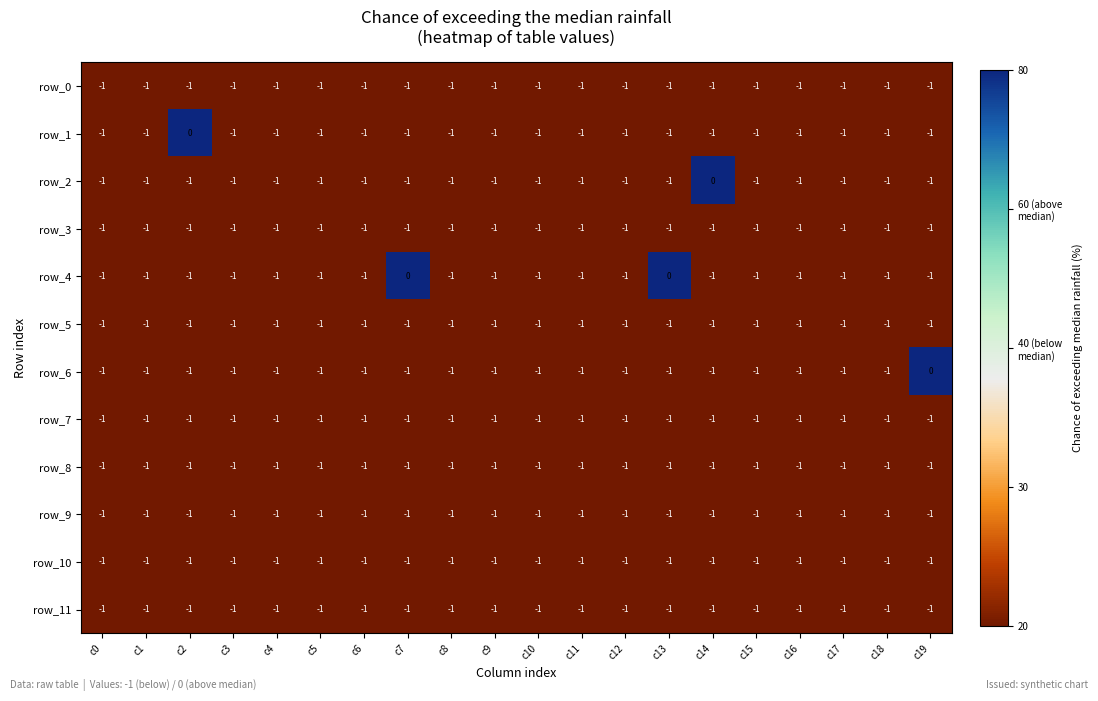

Count the number of categories in the chart.

20